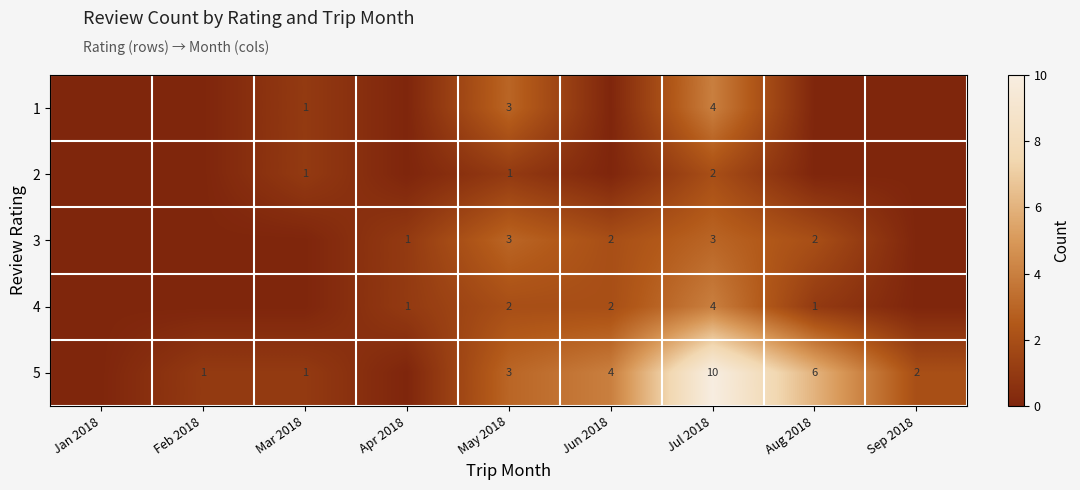

True or false: 3 has a value of 1 at Jul 2018.

False